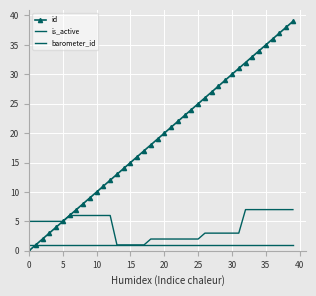

True or false: barometer_id and is_active intersect in this chart.

False